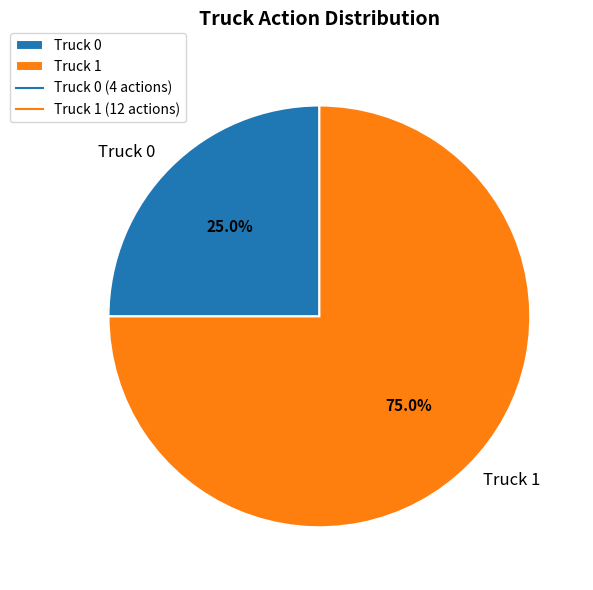

To the nearest percent, what is the combined percentage of Truck 0 and Truck 1?

100%